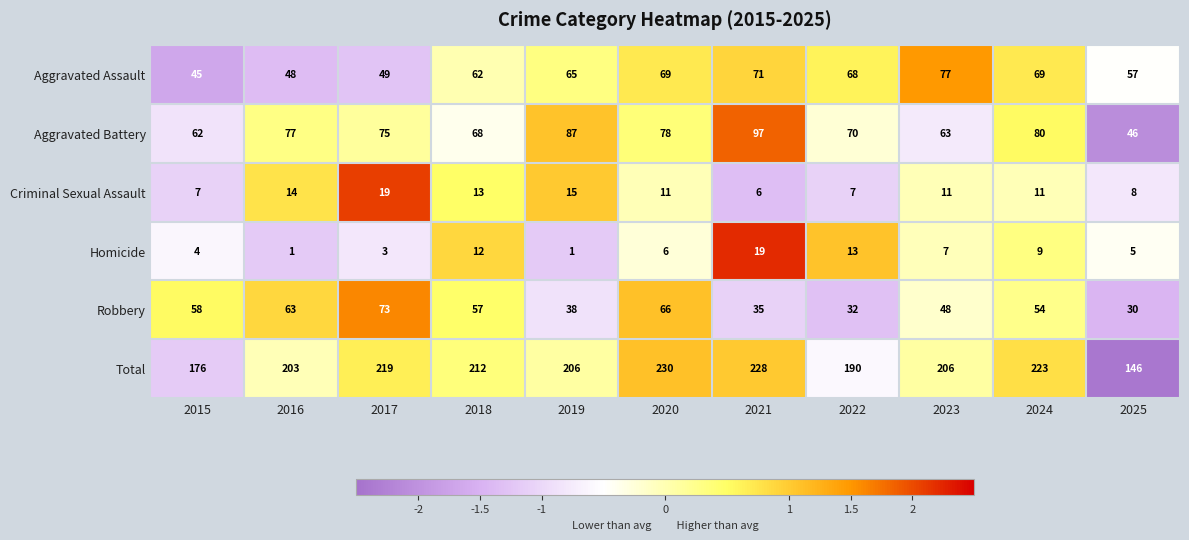

Where does the Total series first go above 206?

2017